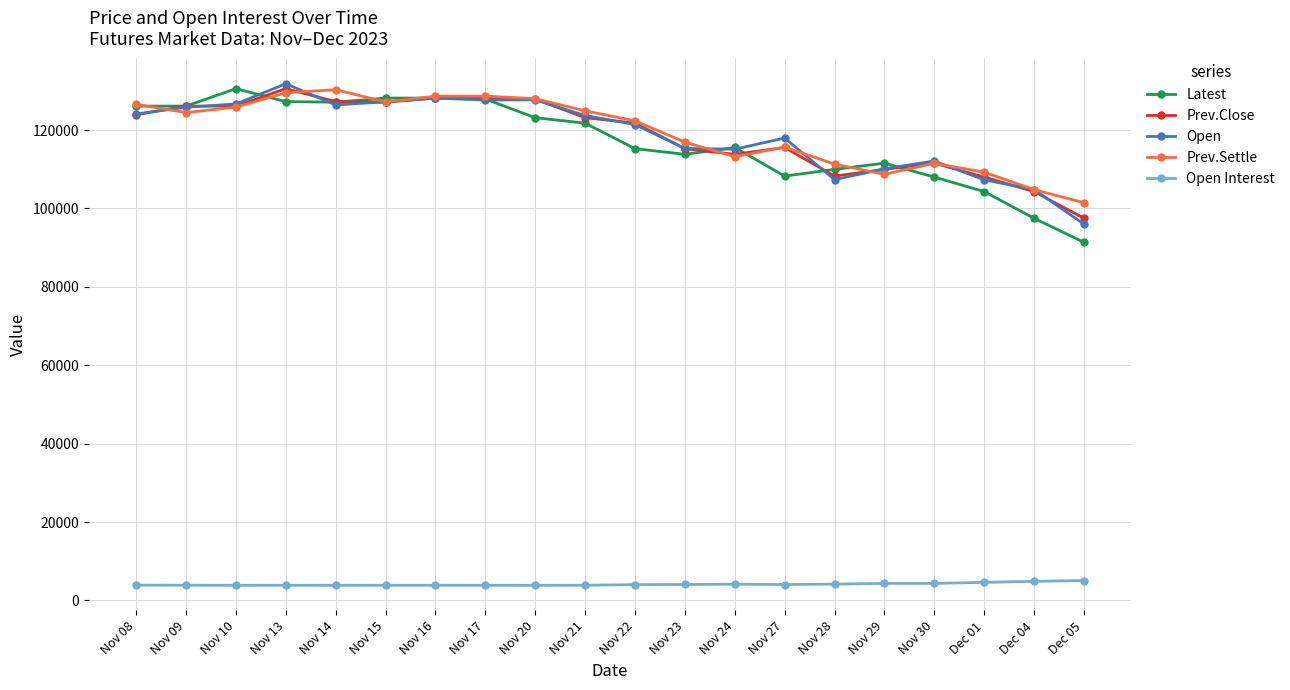

At which category is the sum across all series the highest?

Nov 13